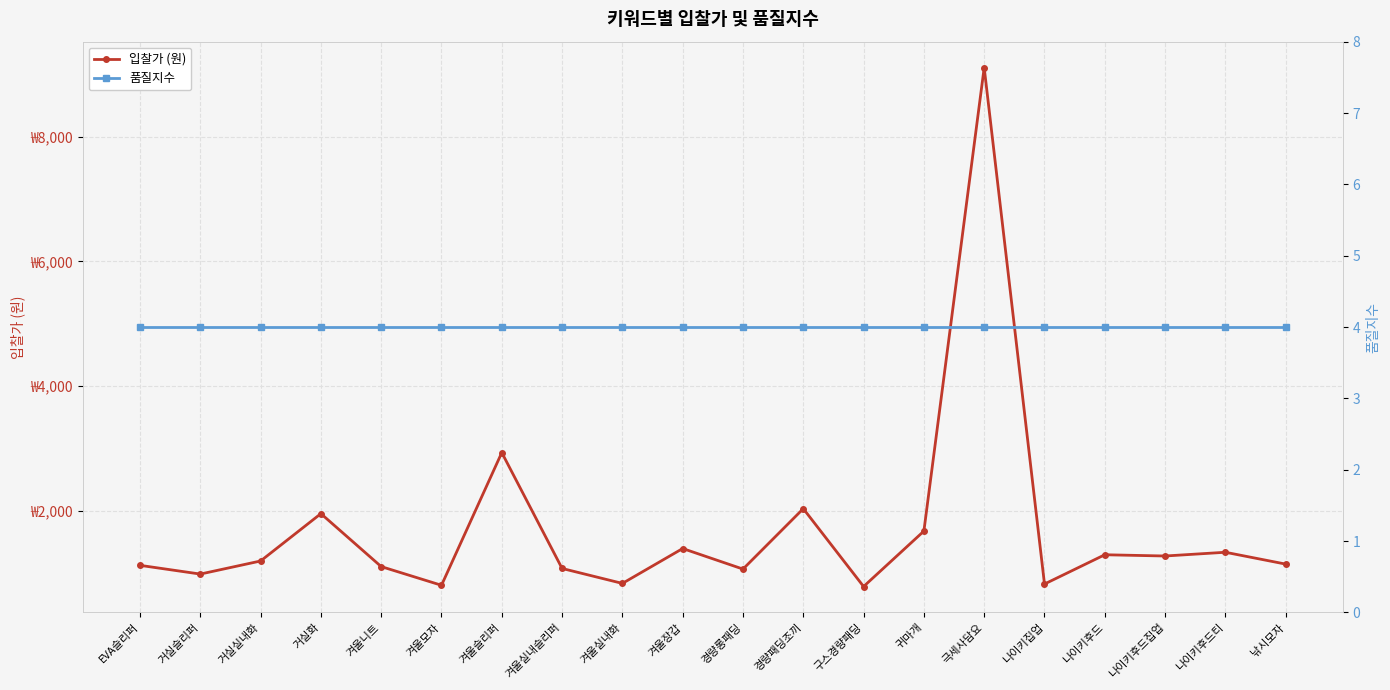

Is this an area chart (filled region under the line)?

No